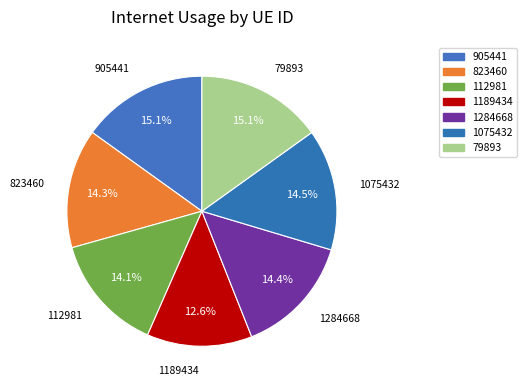

How many slices are in this pie chart?

7